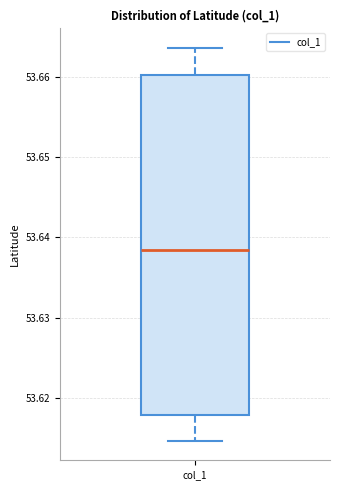

Transcribe this box plot: give where the median line is, the range the box spans, and where the two whiskers end, as read against the y-axis. The values are not printed on the chart, so give them approximately, as read against the axis.

median 53.638, box 53.618 to 53.660, whiskers 53.615 to 53.664